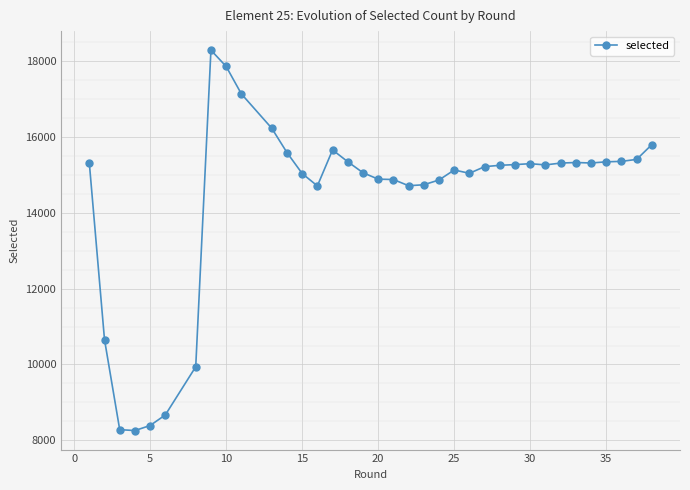

What is the greatest value displayed?

18275